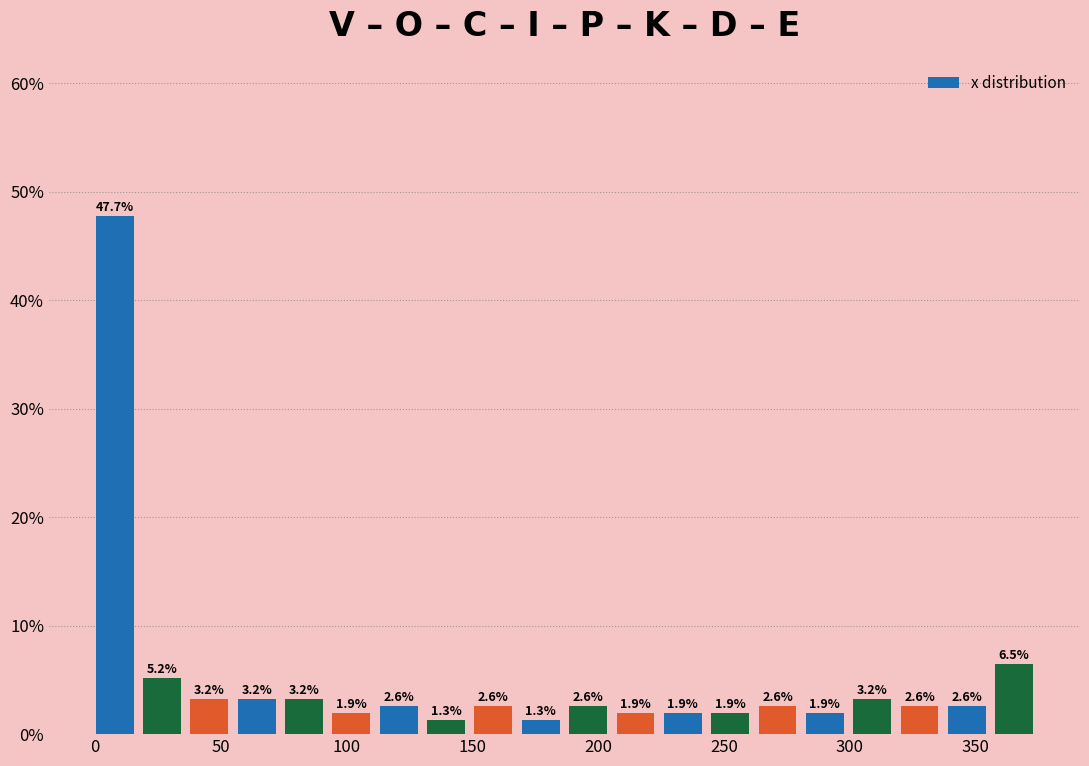

Around what value on the x-axis is the tallest bar? Give the approximate position of its centre, as read against the axis.

10